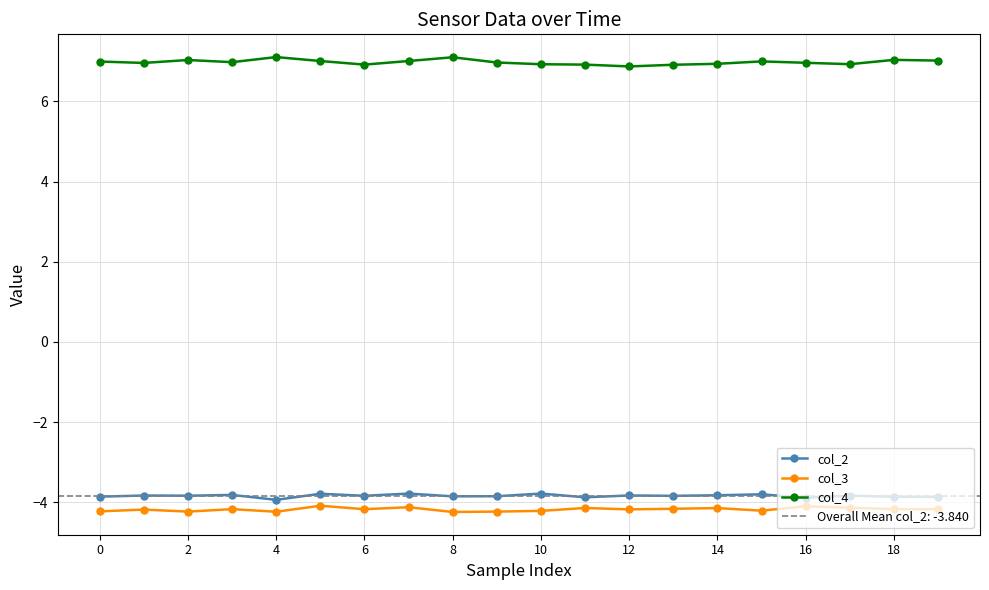

How many lines are shown in the chart?

3